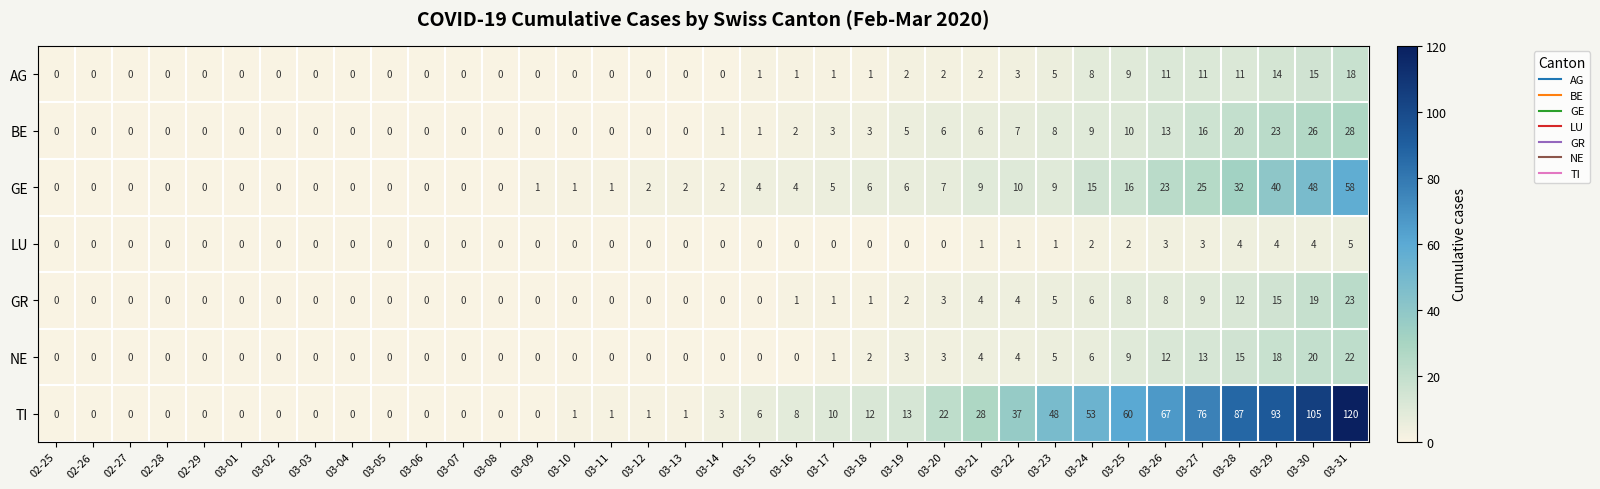

At how many categories does at least one series exceed 64?

6